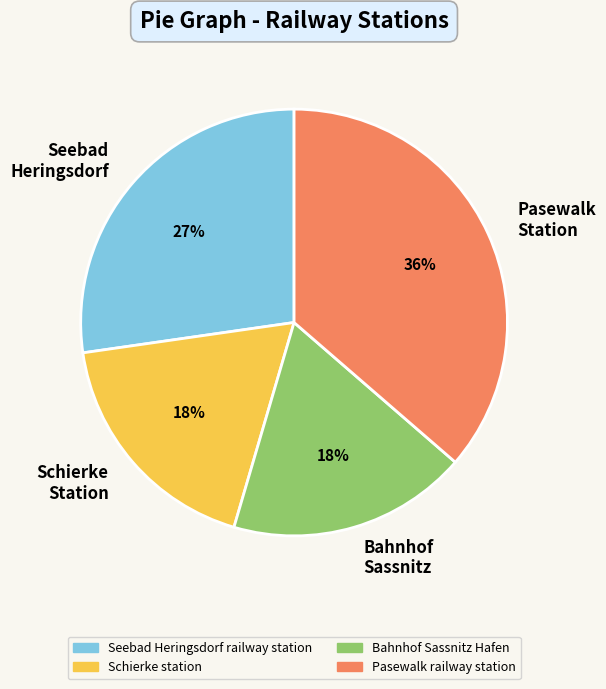

To the nearest percent, what is the difference between the Bahnhof Sassnitz and Seebad Heringsdorf slice percentages?

9%